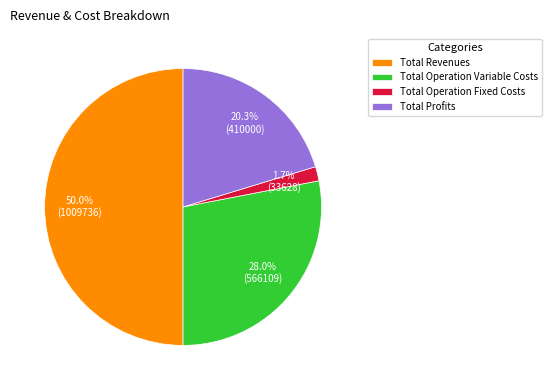

Count the number of slices in the pie.

4